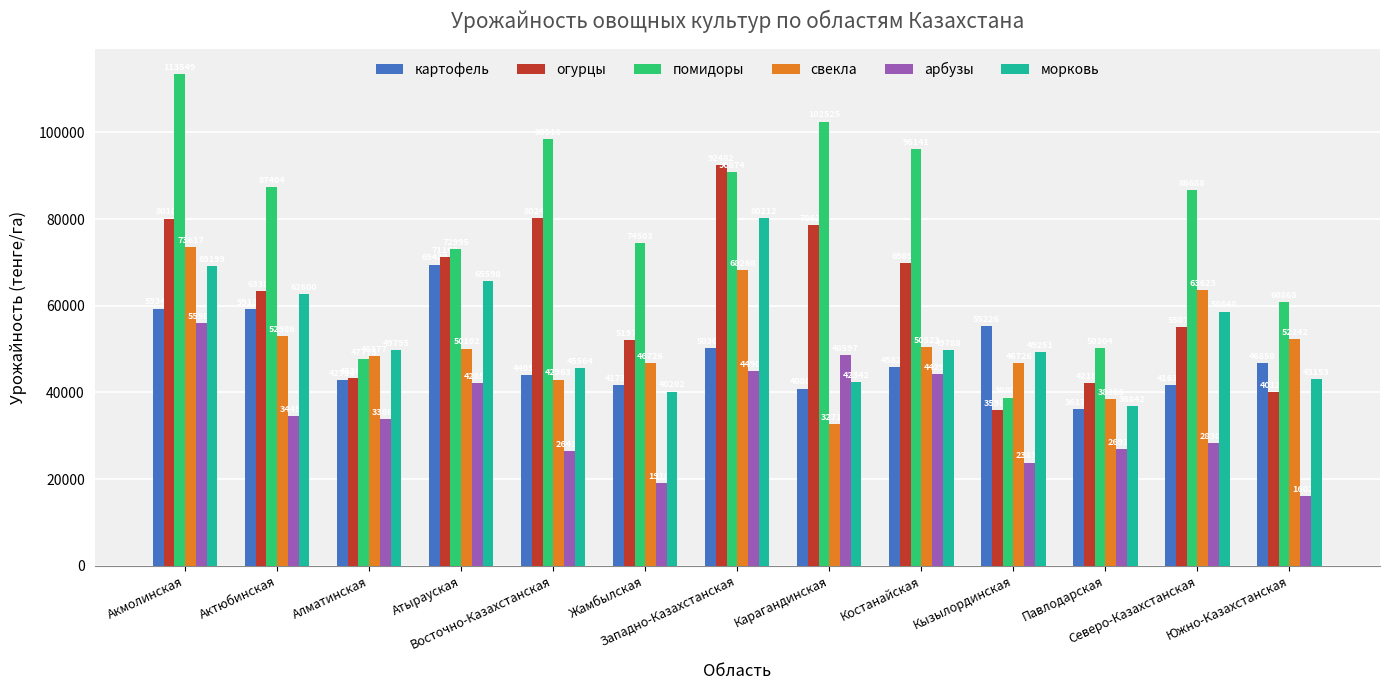

Where is помидоры nearest to the value 76176?

Жамбылская